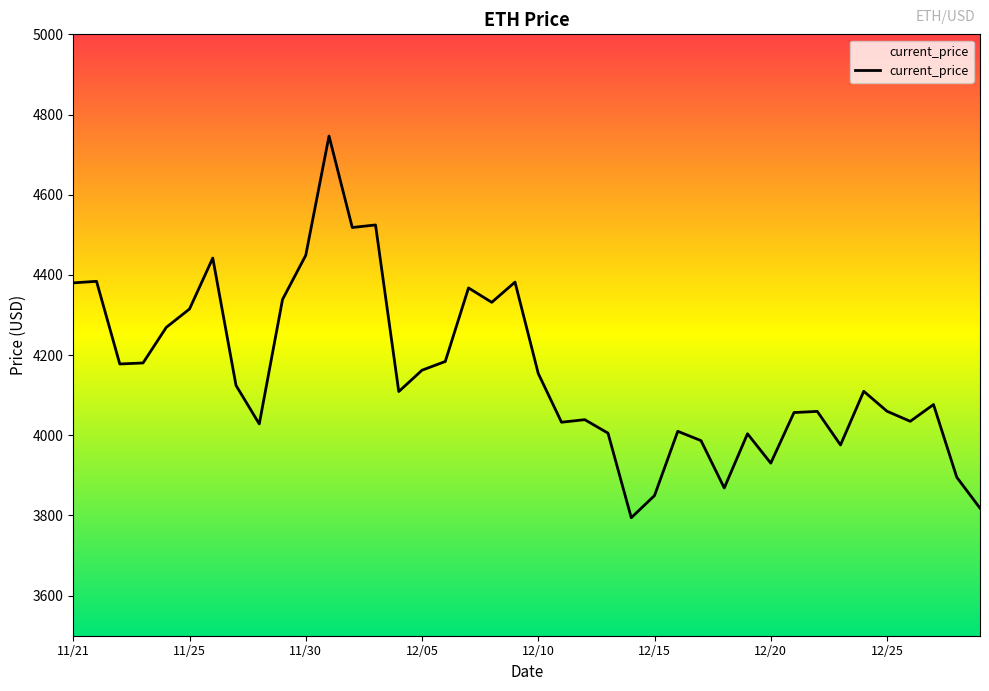

What is the greatest value displayed?

4746.4